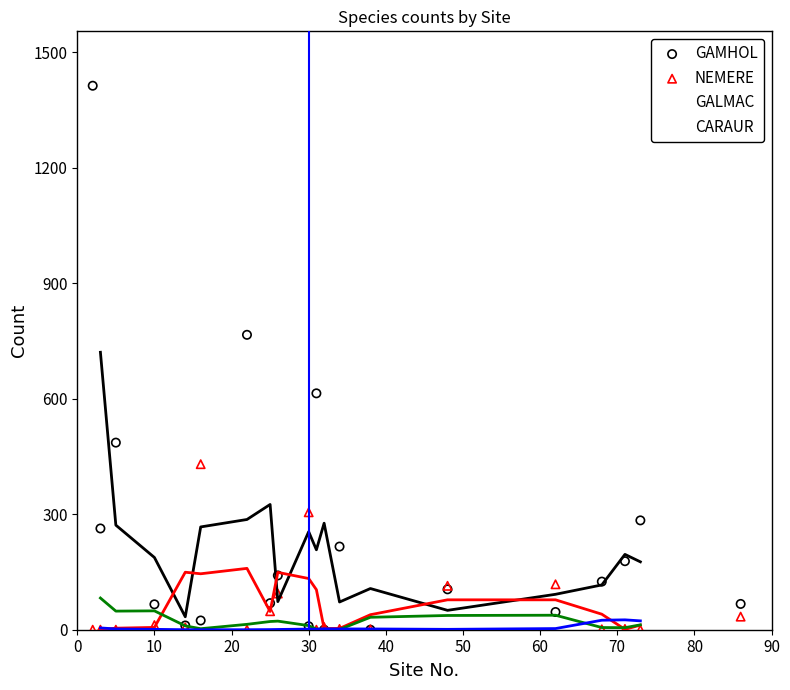

Which series has the largest Y range (max minus min)?

GAMHOL